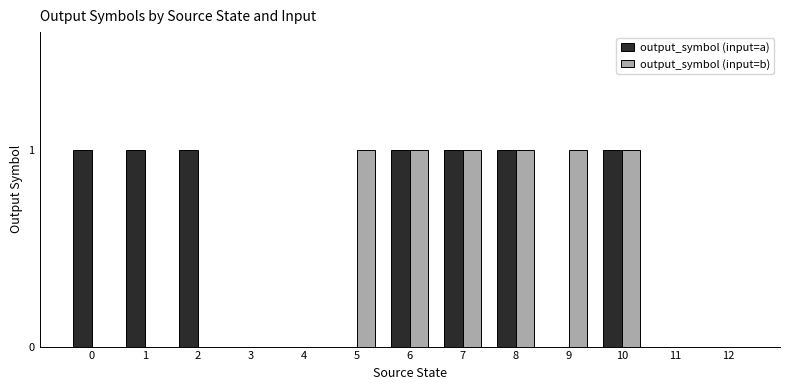

The value of output_symbol (input=a) at 10 is 2. True or false?

False